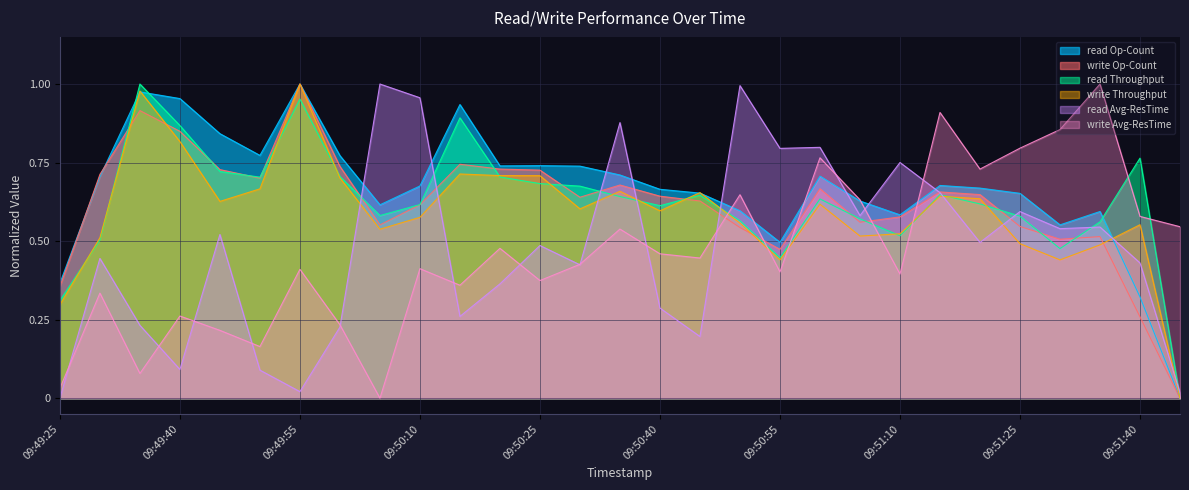

True or false: write Avg-ResTime has a value of 0.4 at 09:50:55.

True